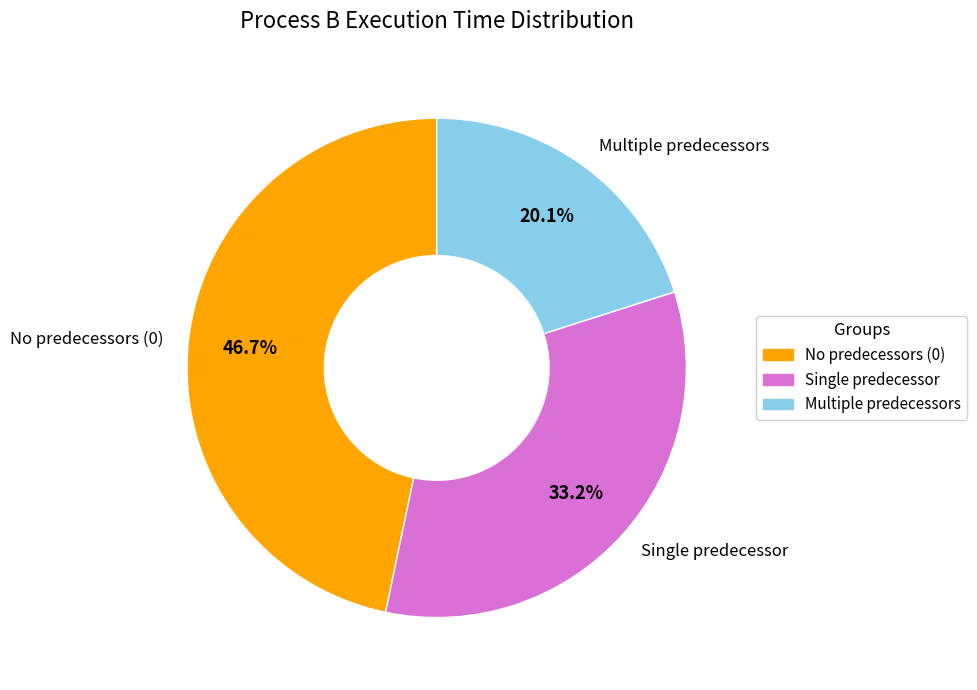

Does any single category account for the majority?

No